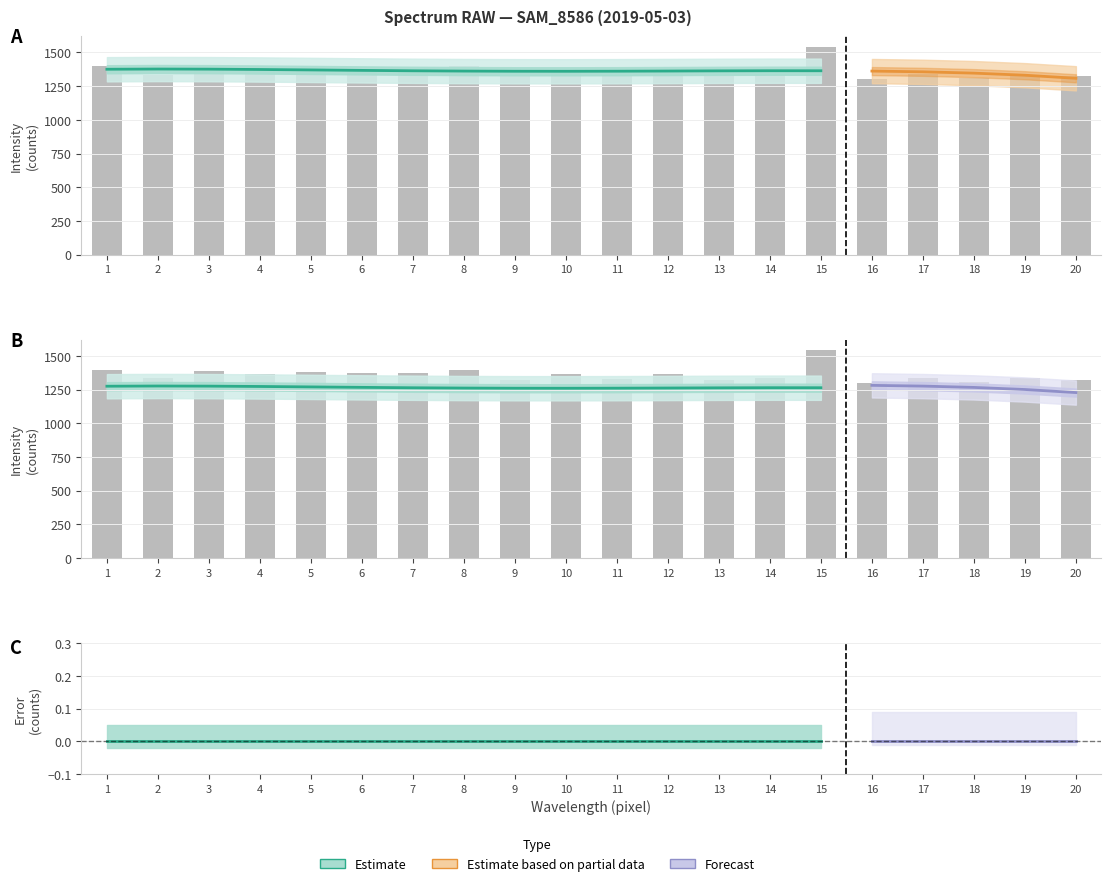

What is the spread (max minus min) of values at 20?

1323